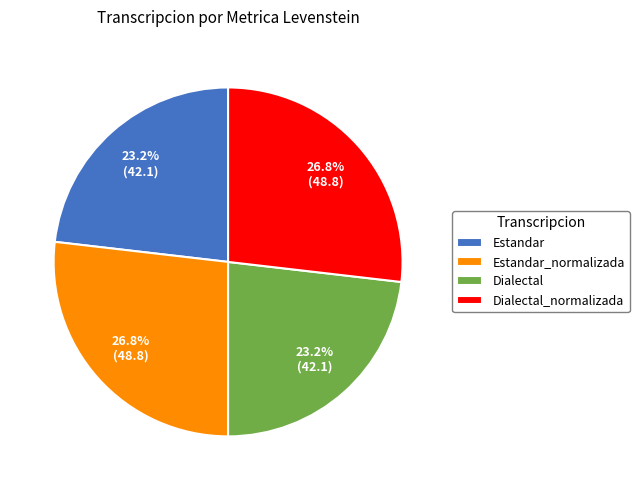

Is there a majority slice in this chart?

No